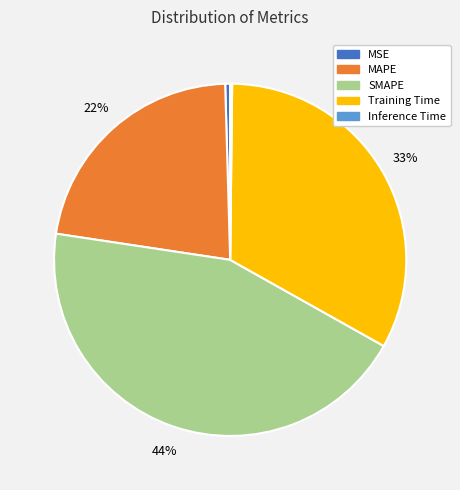

Which category has the biggest portion of the pie?

SMAPE